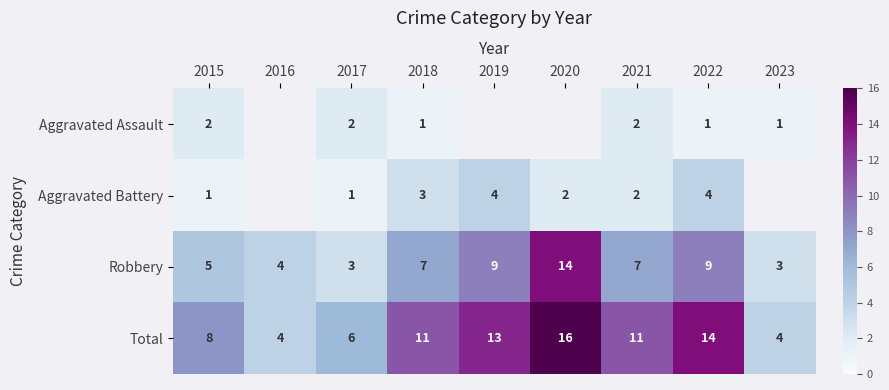

At 2022, list the series in order from largest to smallest.

Total, Robbery, Aggravated Battery, Aggravated Assault